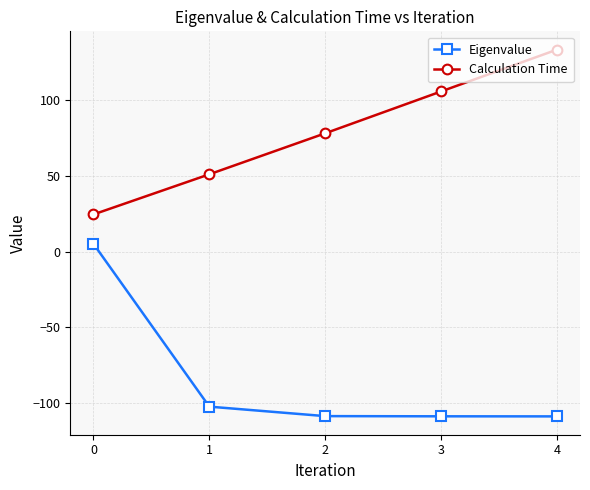

True or false: Calculation Time has a value of 34.0 at 4.

False